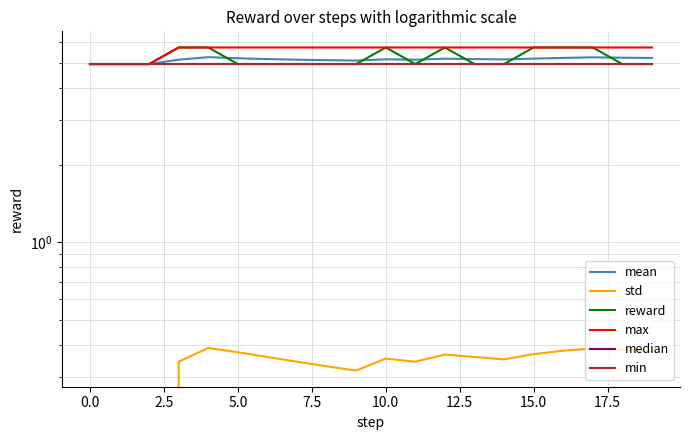

What is the greatest value displayed?

5.7